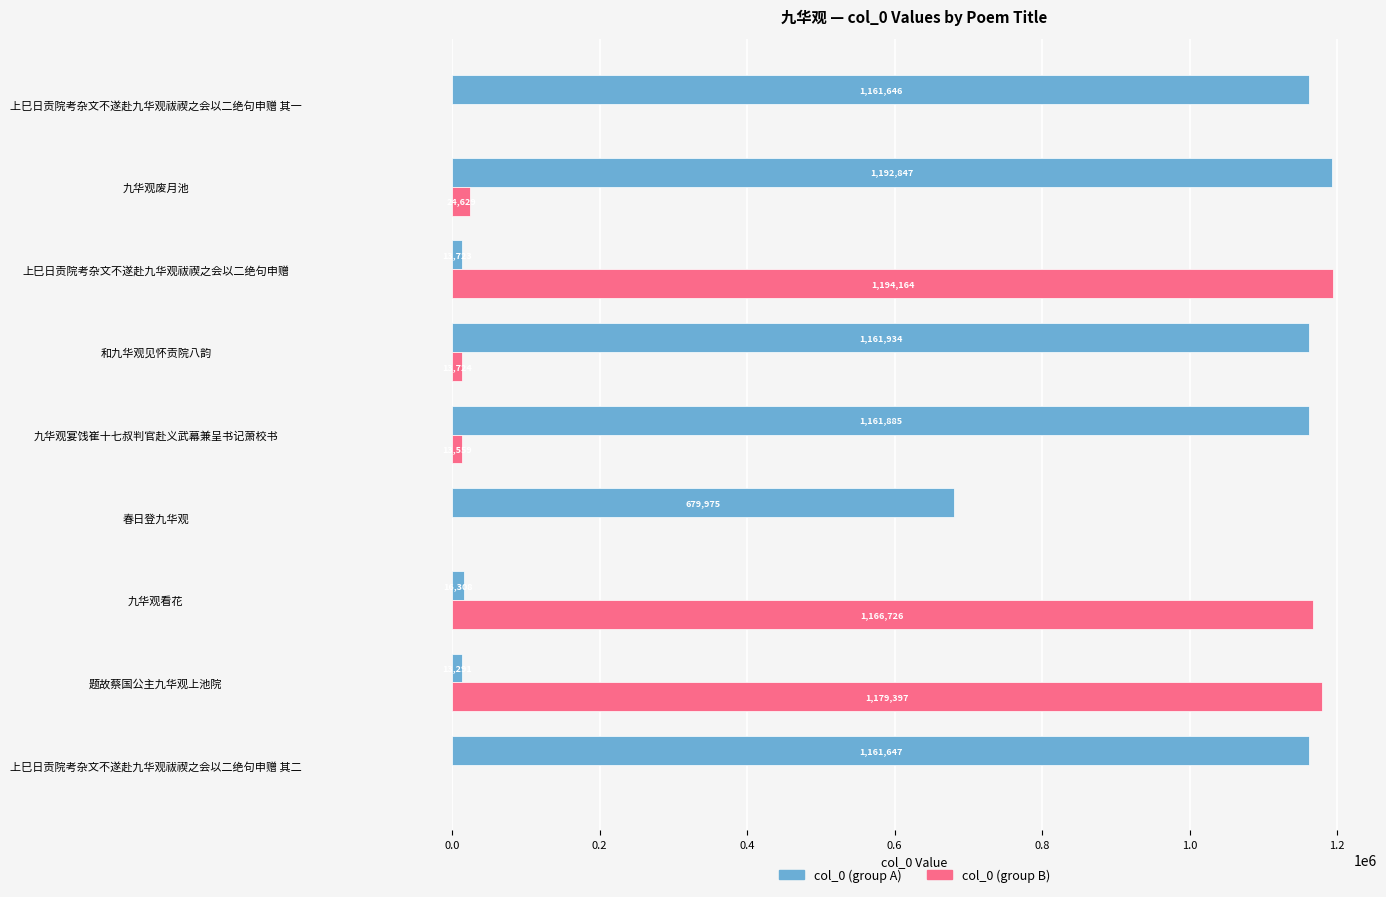

Count the number of data series in this chart.

2